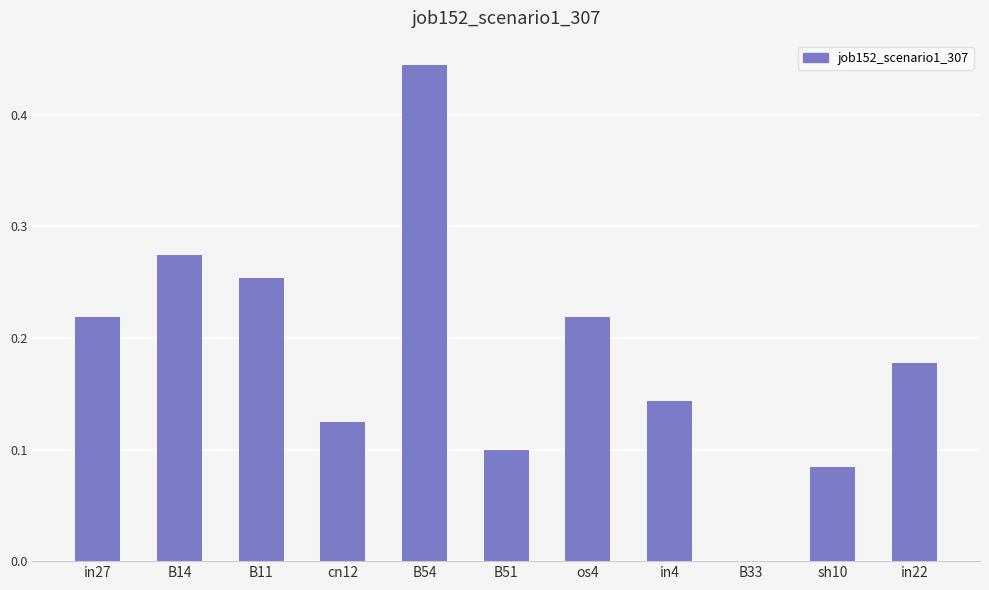

The value at in22 is 0.1. True or false?

False